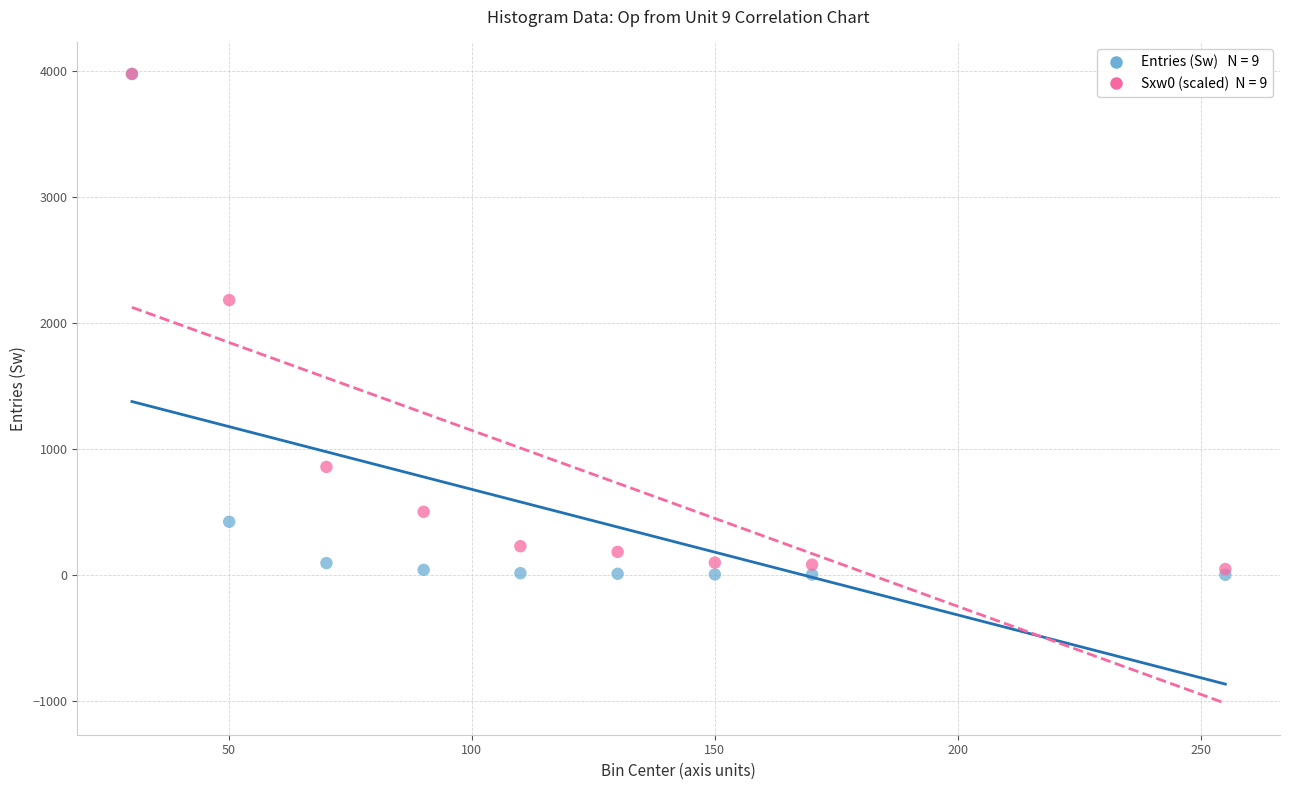

Across all series, what Y value is closest to 1989?

2181.5